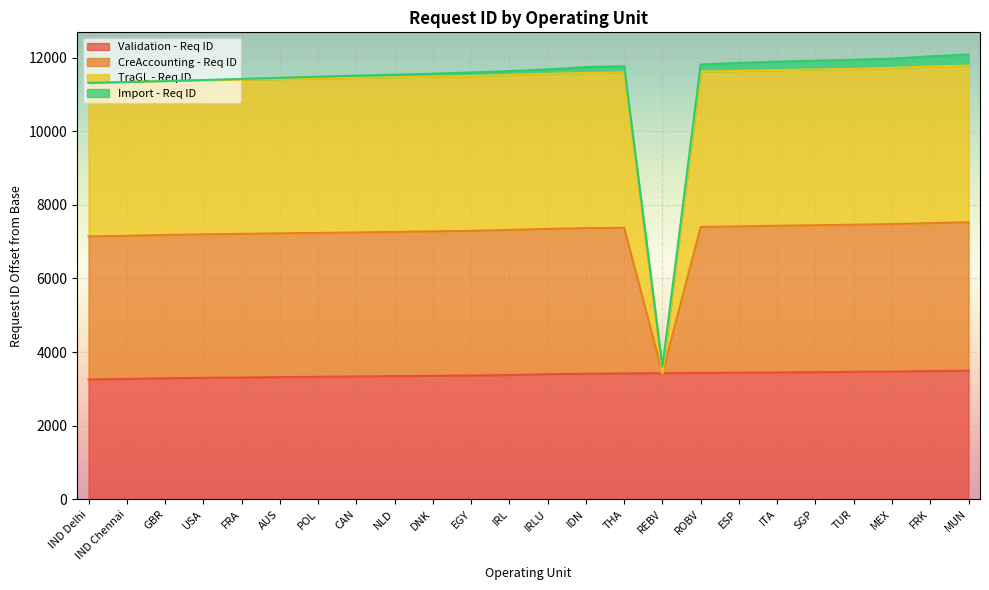

The value of TraGL - Req ID at IND Chennai is 5739. True or false?

False